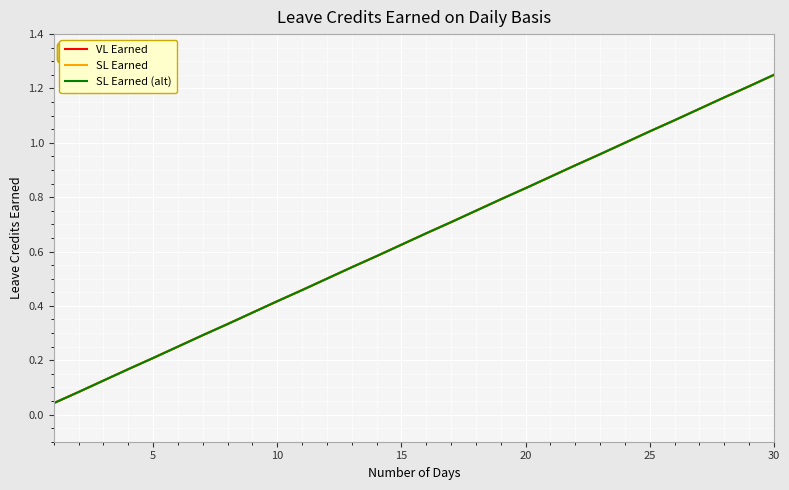

Does the chart have visible grid lines?

Yes